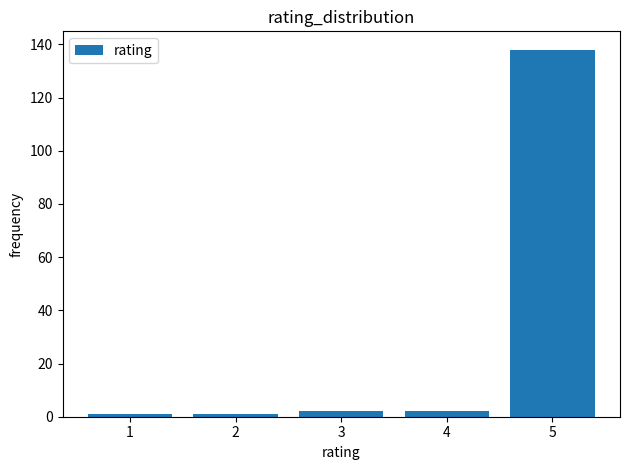

Reading left to right, list every bar in this chart as the range it spans on the x-axis followed by its height. The values are not printed on the chart, so give them approximately, as read against the axis.

0.5 to 1.5: under 2
1.5 to 2.5: under 2
2.5 to 3.5: 2
3.5 to 4.5: 2
4.5 to 5.5: 138